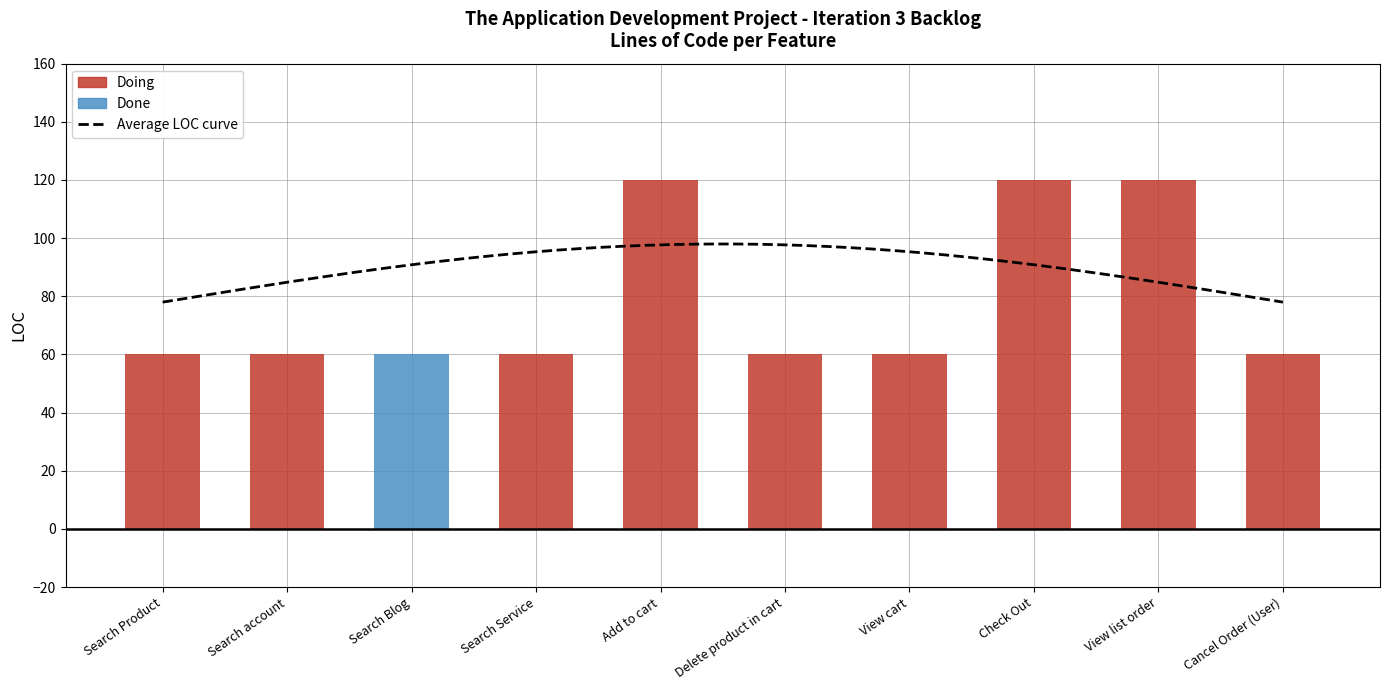

What is the value of the 8th bar from the left?

120